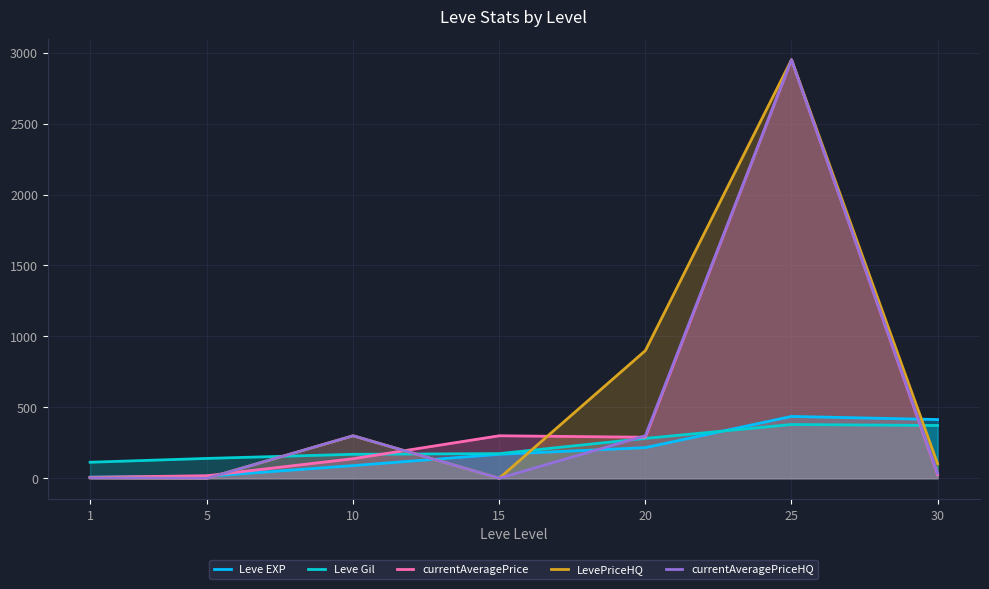

Count the number of categories in the chart.

7